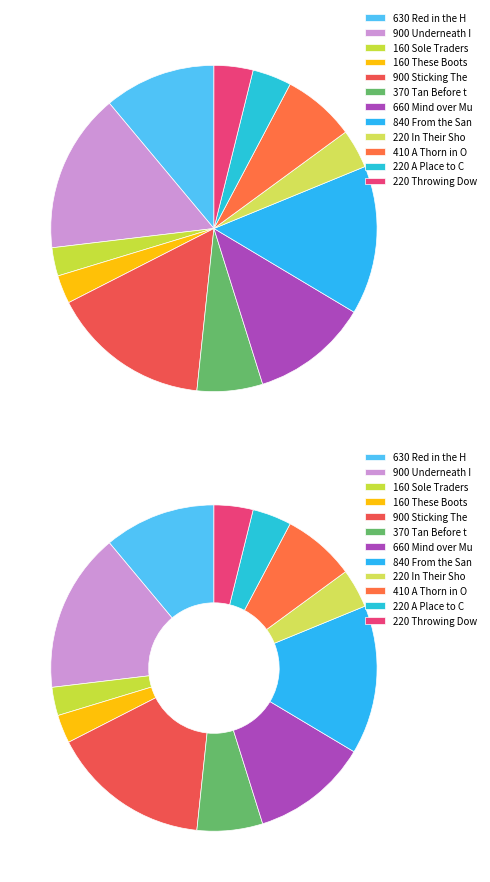

To the nearest percent, what is the difference between the Red in the Head and A Place to Call Helm slice percentages?

7%